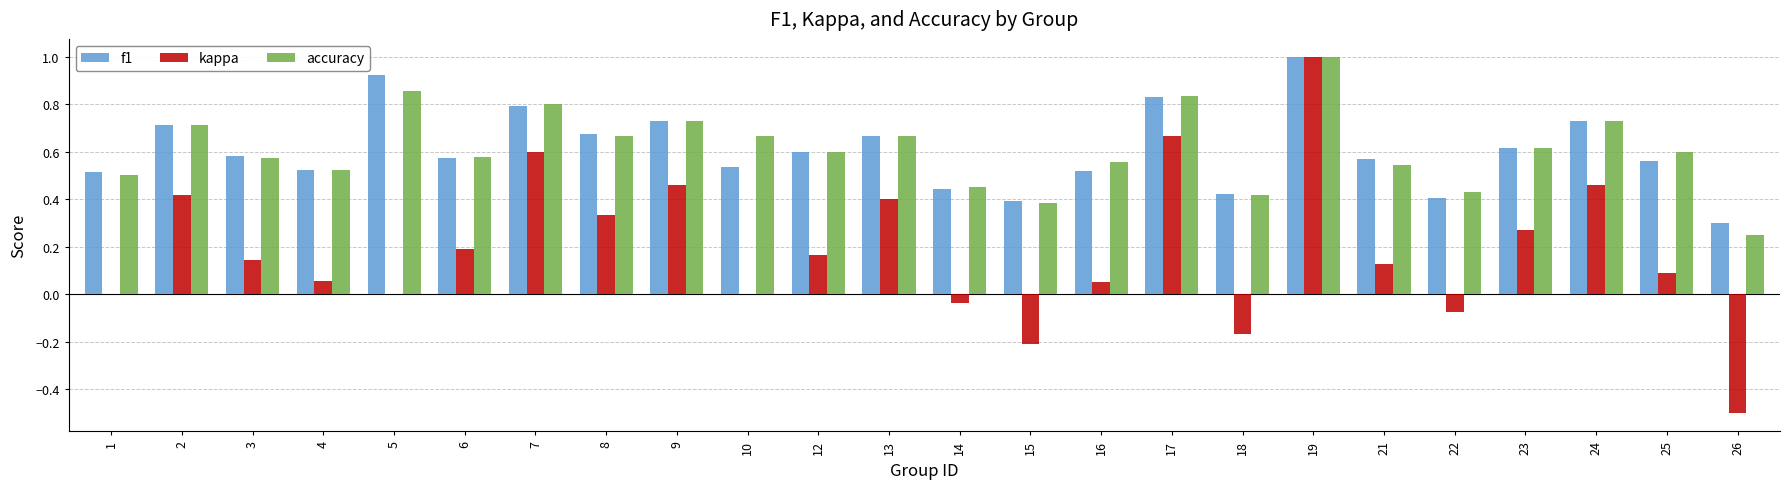

Which series has the widest spread of values?

kappa